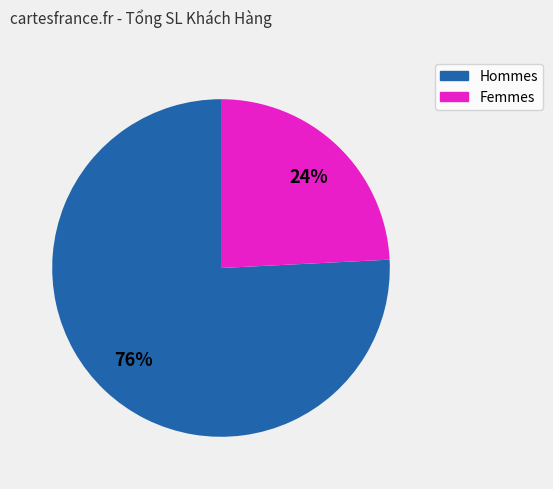

To the nearest percent, what is the difference between the largest and smallest slice percentages?

52%